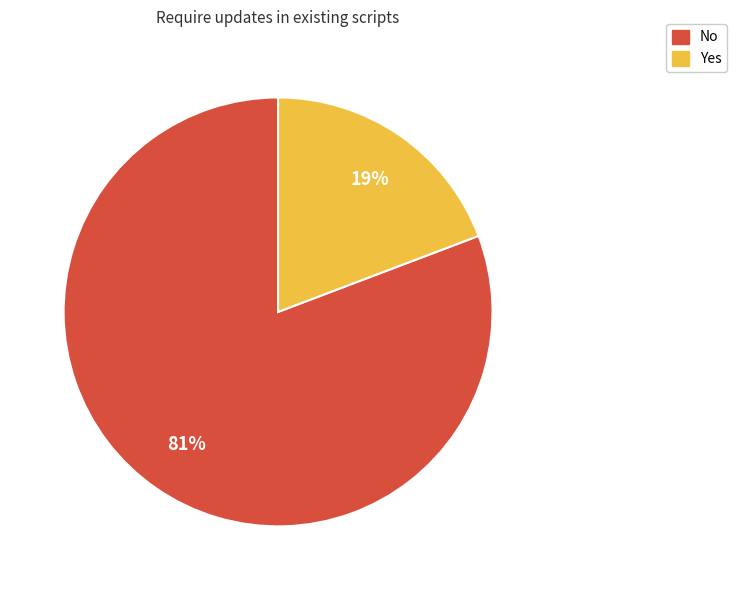

What is the smallest slice in the pie chart?

Yes